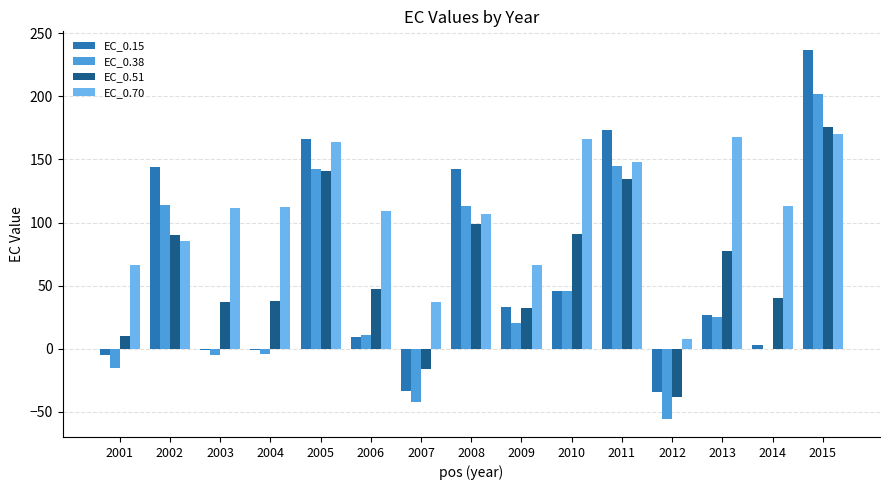

At which category is the sum across all series the highest?

2015